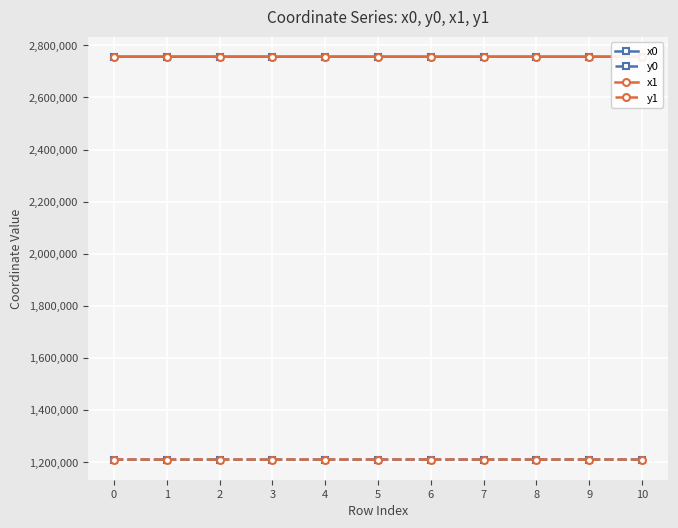

What are all the series names shown in the legend?

x0, y0, x1, y1